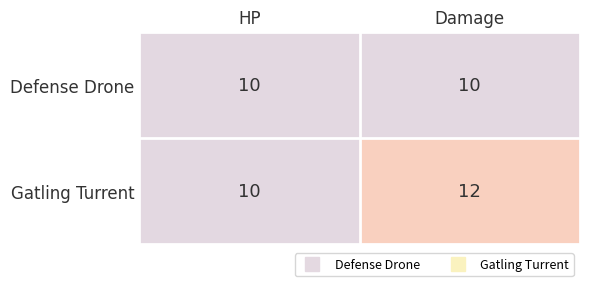

How many distinct data groups are displayed?

2